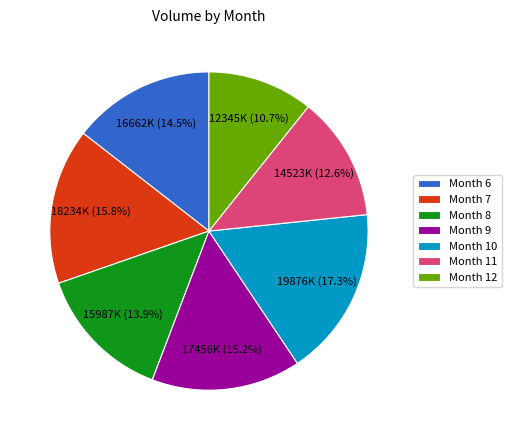

Which category has the biggest portion of the pie?

Month 10